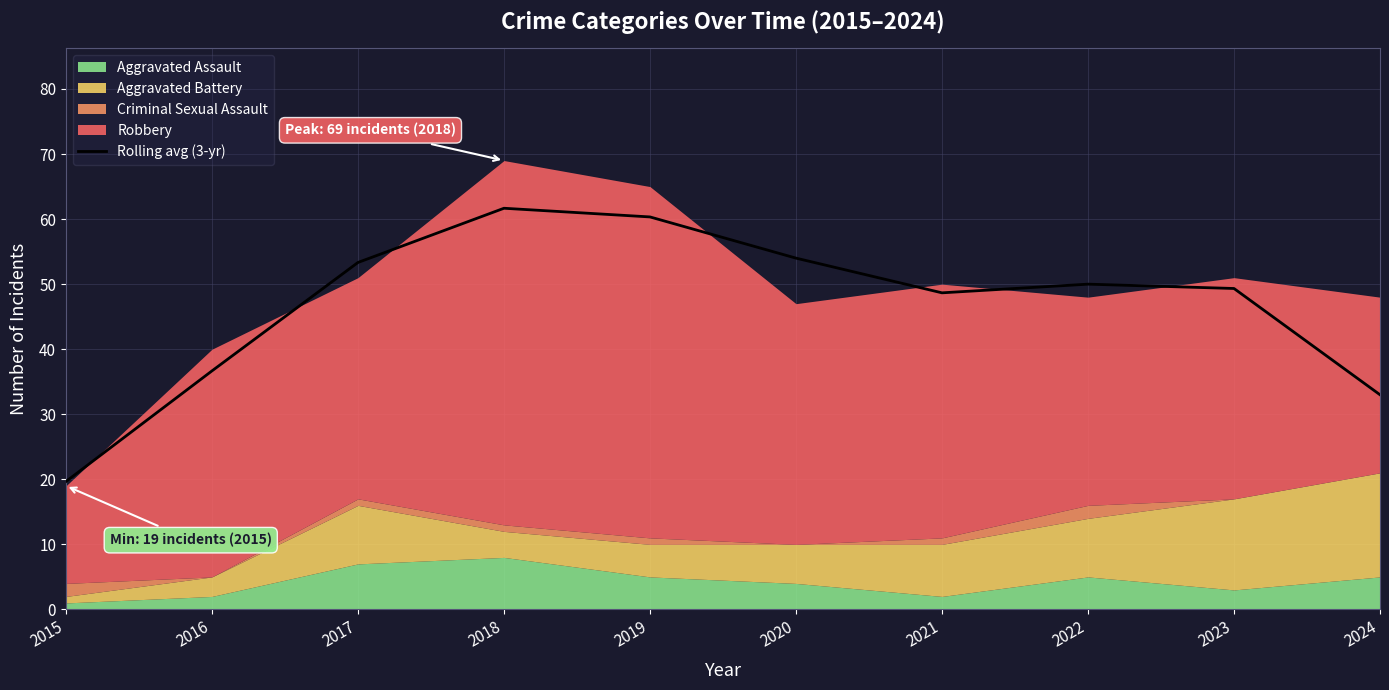

List the labels in order of value, smallest first.

2015, 2024, 2016, 2021, 2023, 2022, 2017, 2020, 2019, 2018